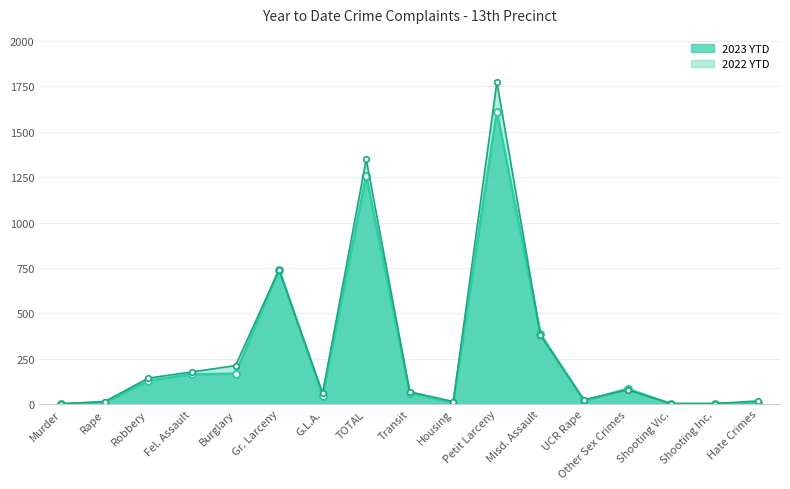

Which series has the widest spread of values?

2022 YTD